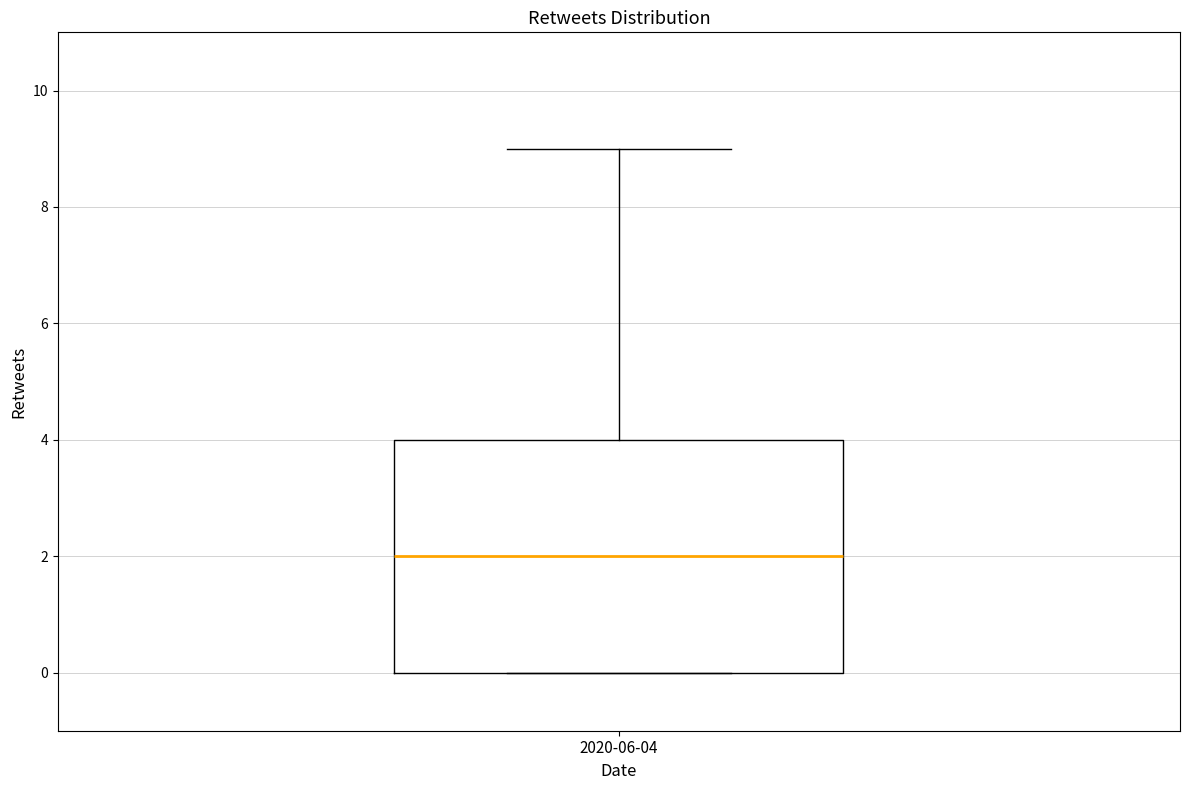

Read this box plot against the y-axis: the position of the median line, the range covered by the box, and the ends of both whiskers. The values are not printed on the chart, so give them approximately, as read against the axis.

median 2, box 0 to 4, whiskers 0 to 9